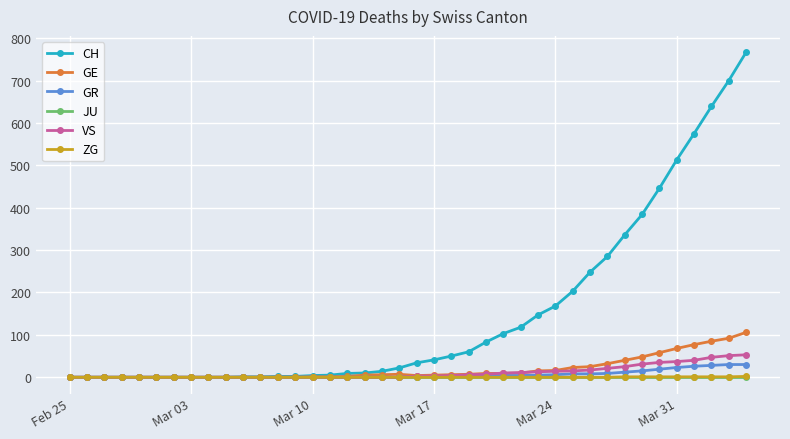

What is the maximum value for CH?

767